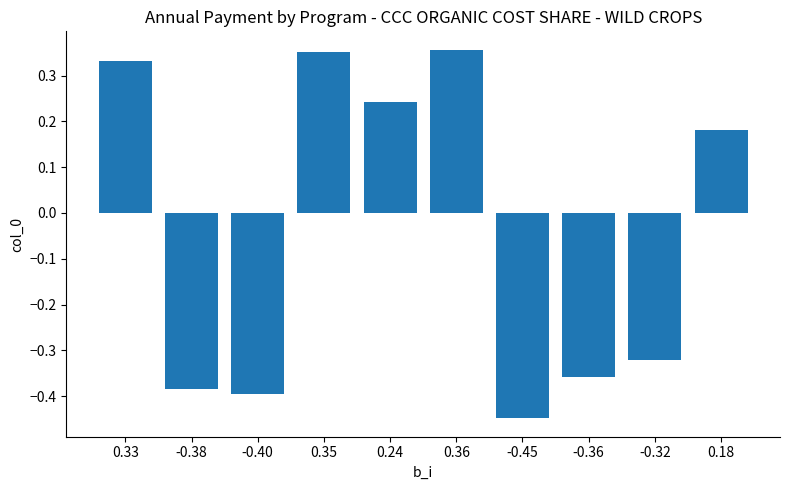

At which label is the value closest to 0?

0.18